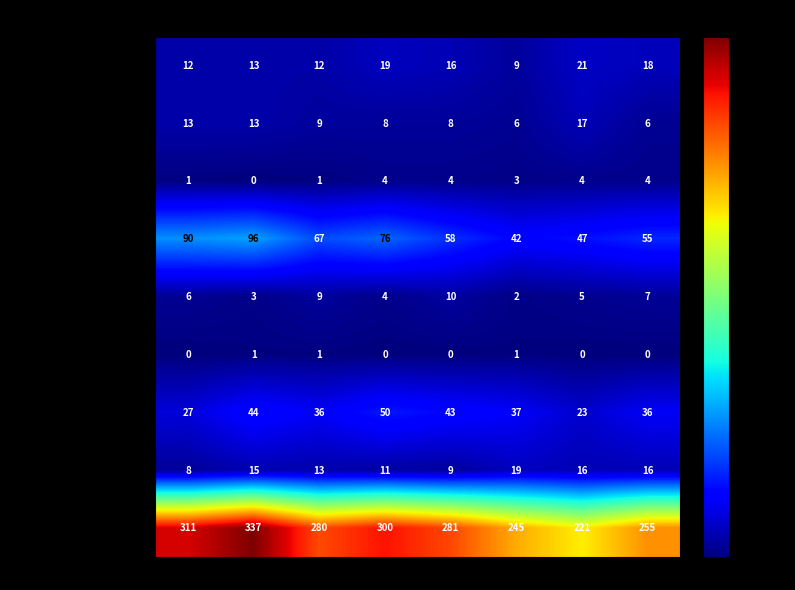

Count the number of data series in this chart.

9